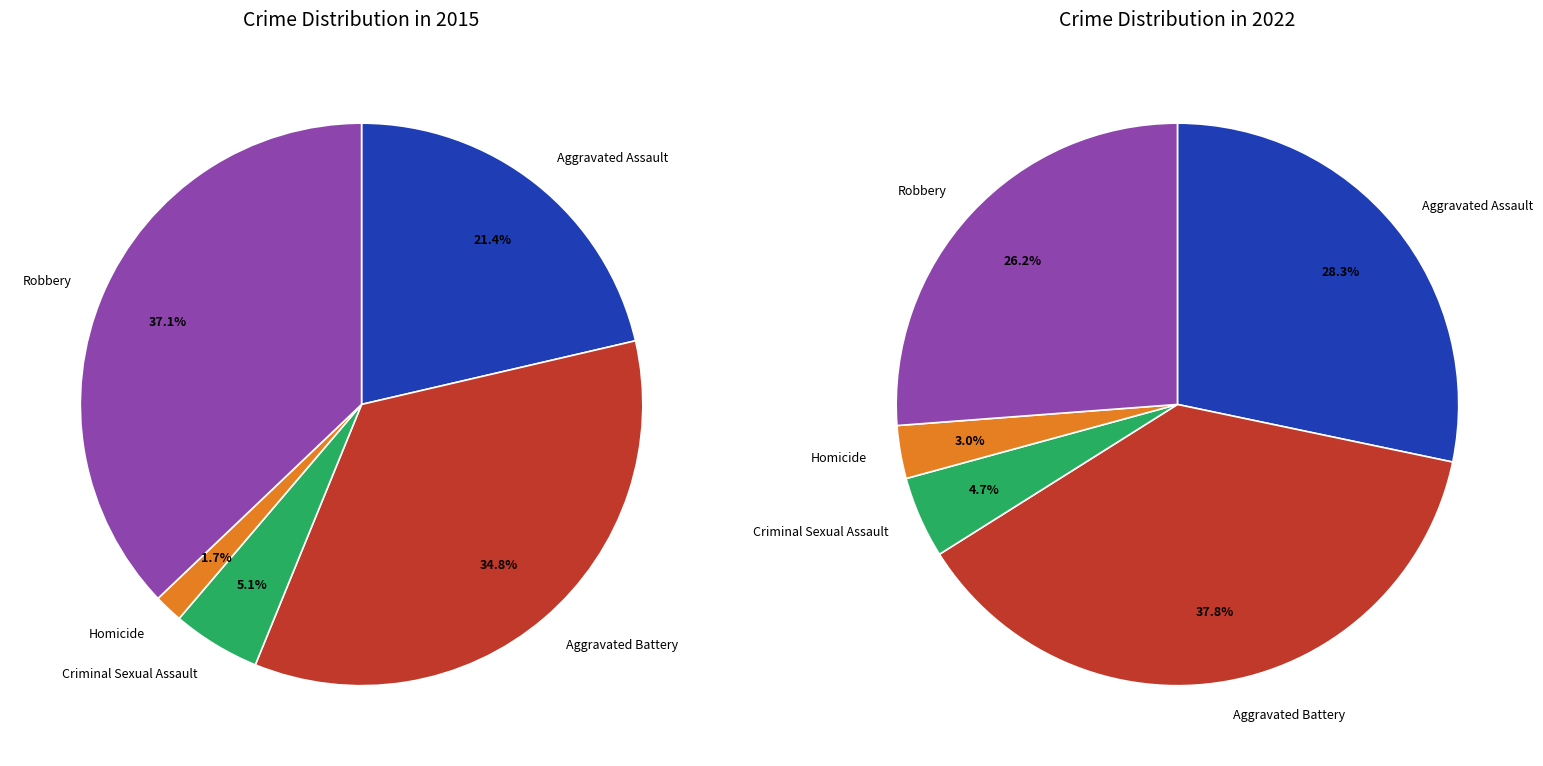

What is the smallest slice in the pie chart?

Homicide